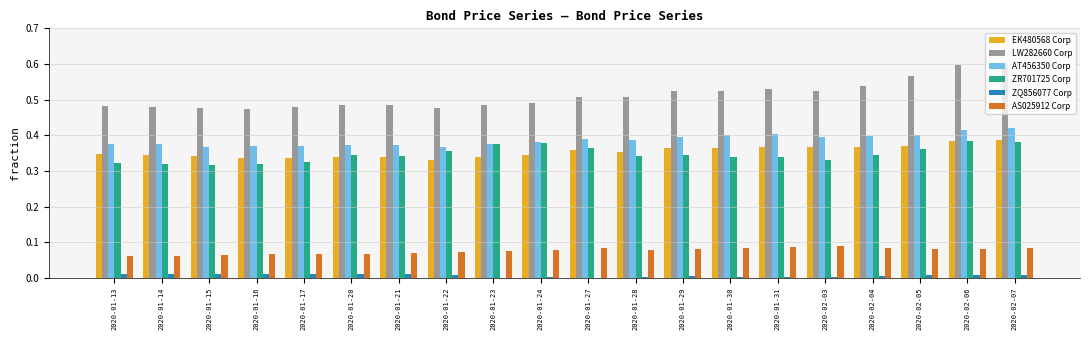

What is the sum of all AT456350 Corp values?

7.7